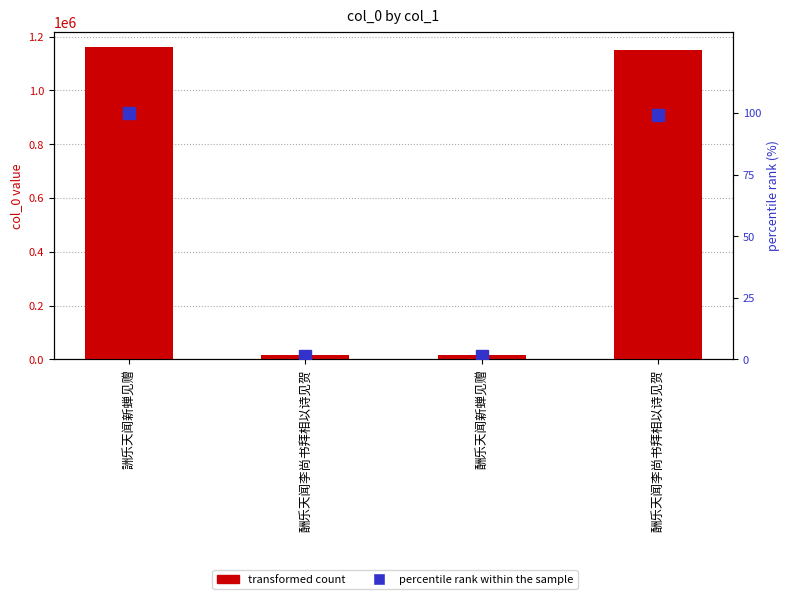

What is the approximate value of transformed count at 酬乐天闻李尚书拜相以诗见贺?

1149489.0